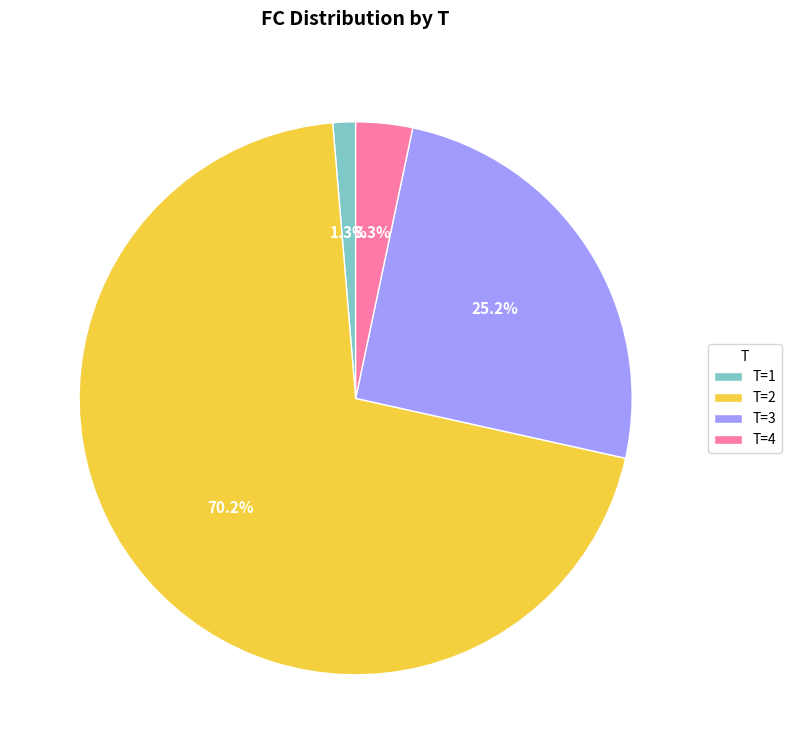

Which has a higher value, T=2 or T=4?

T=2